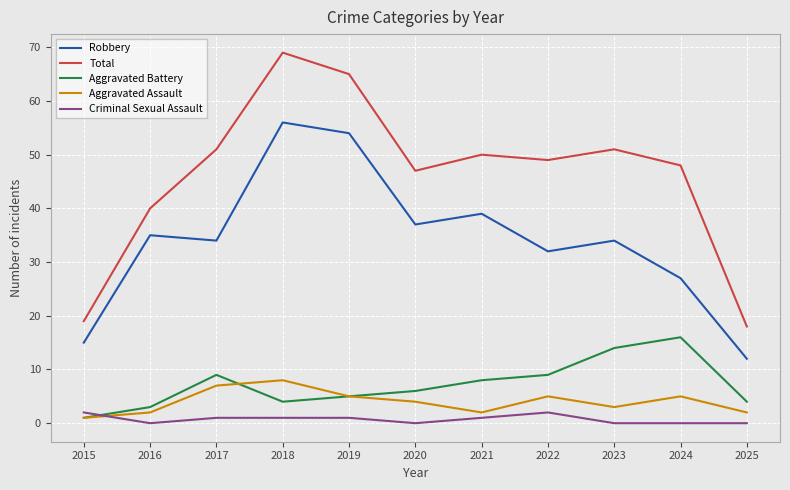

Which series has the largest total across all categories?

Total